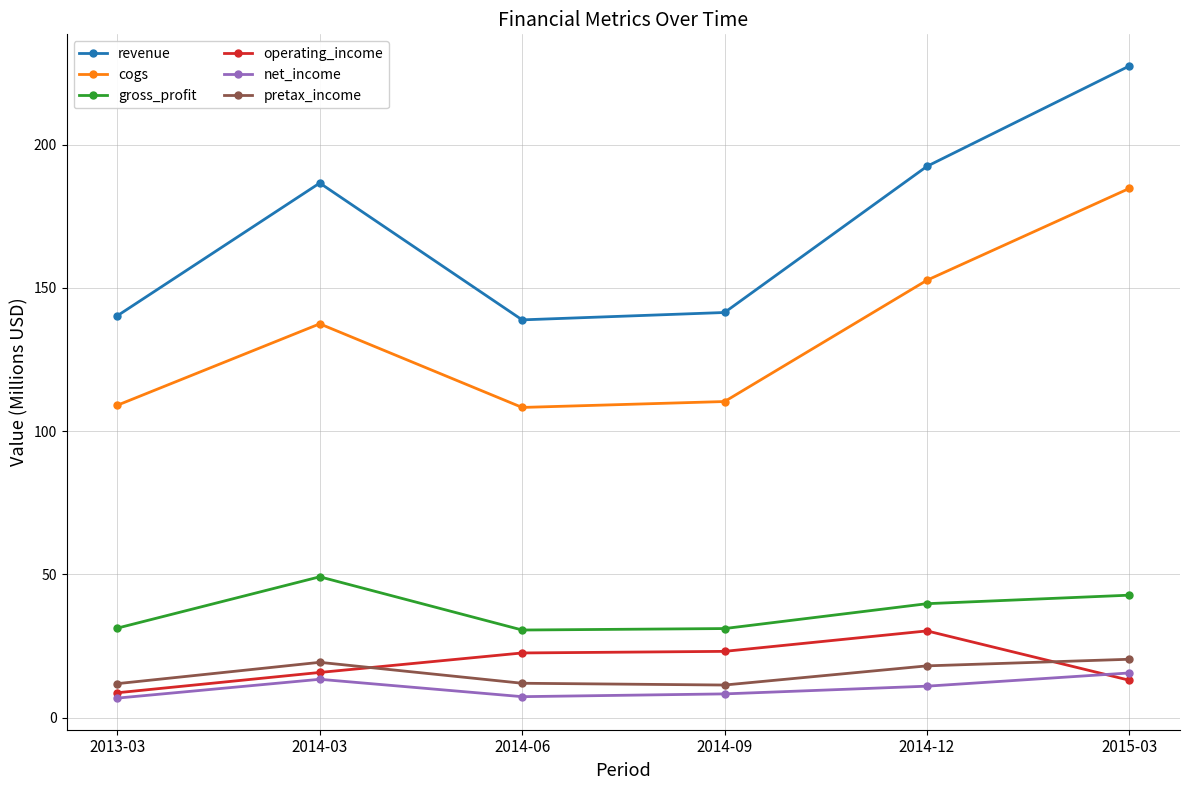

What is the difference between the maximum and minimum values in the net_income series?

8.8